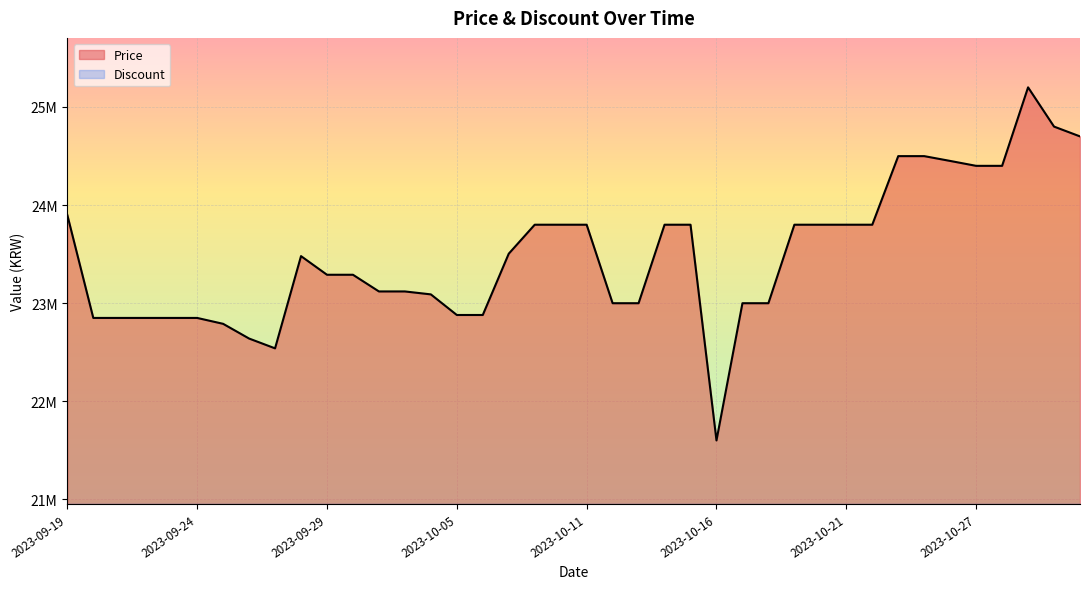

How many interior local valleys (lower than both neighbors) does the data have?

2